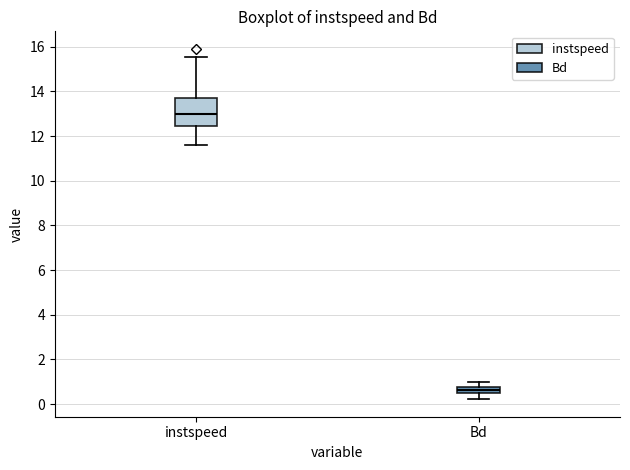

Comparing the boxes themselves (not the whiskers), which one is the tallest?

instspeed